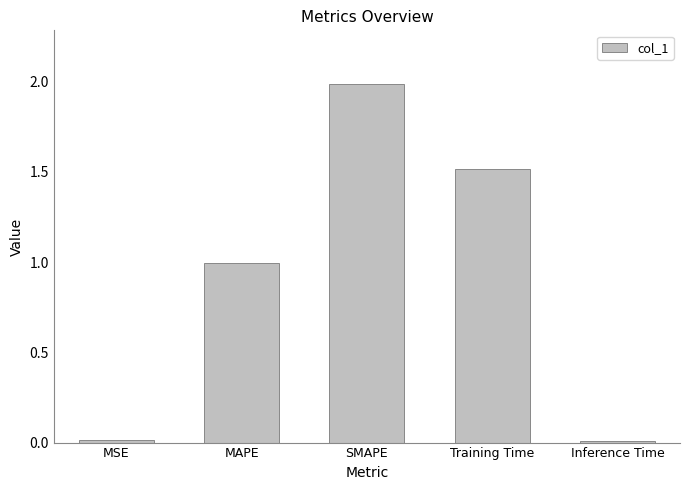

Does the chart contain stacked bars?

No